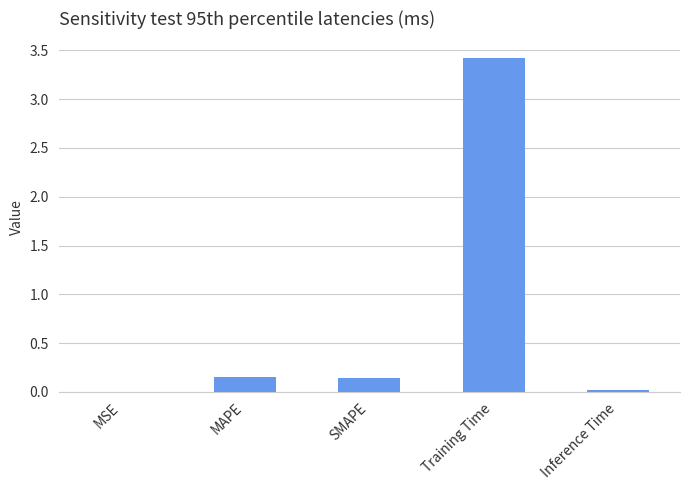

The chart shows a value of 3.4 at Training Time. True or false?

True